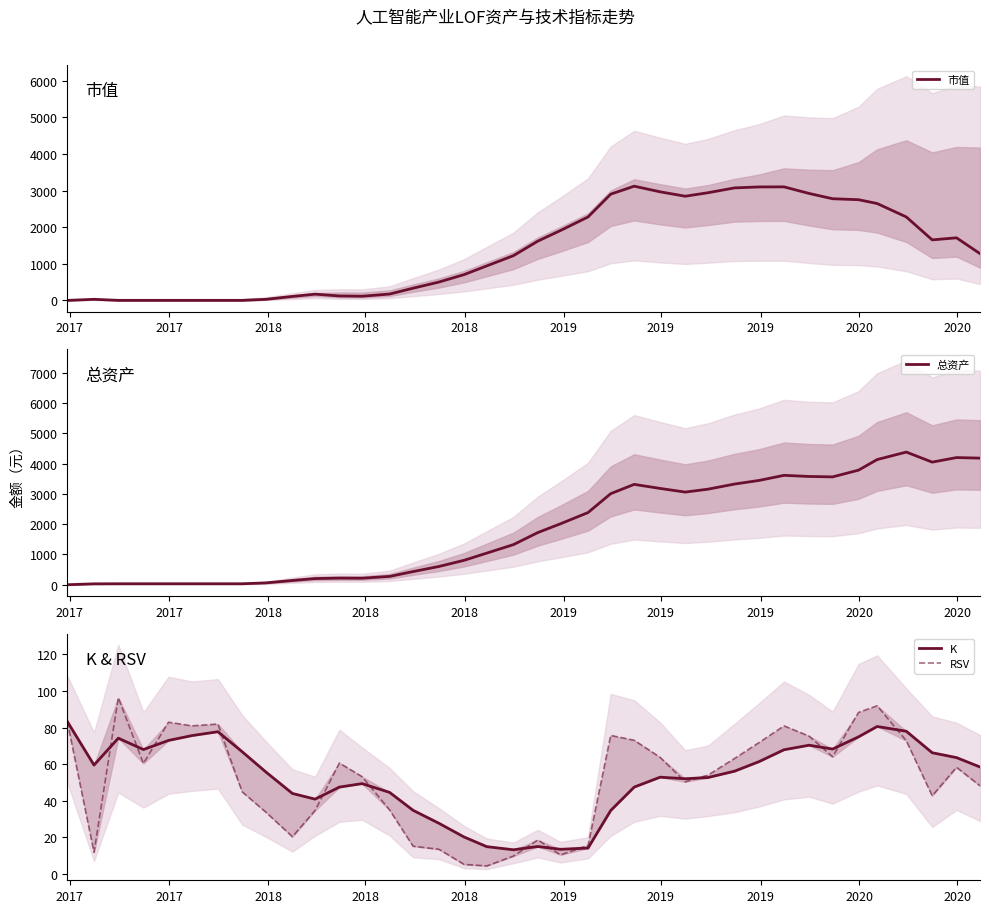

What is the highest value of the 市值 series?

3122.2